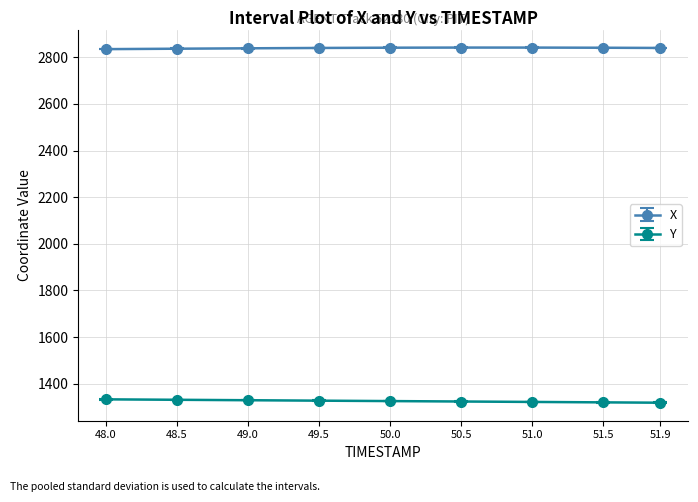

True or false: Y has a value of 1327.4 at 49.5.

True